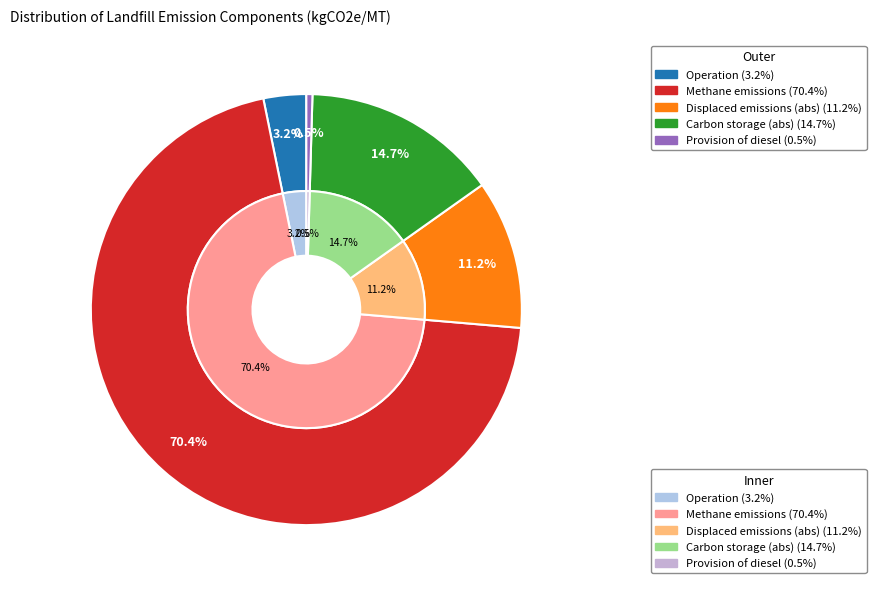

Is Operation the majority of the pie?

No